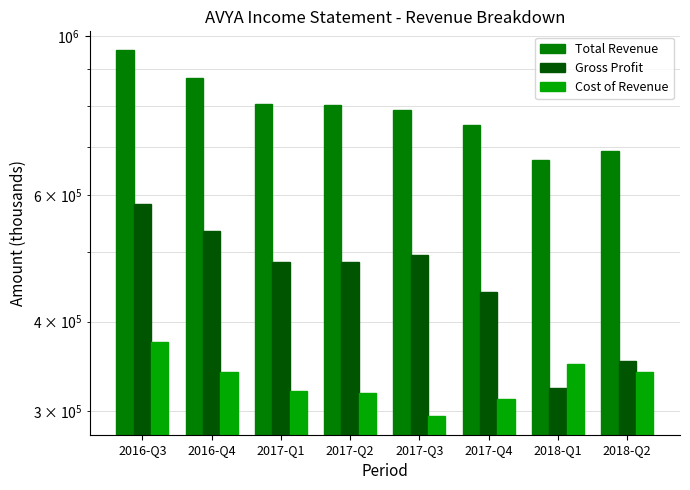

Reading left to right, extract all data points from this chart.

Total Revenue: 2016-Q3=958000	2016-Q4=875000	2017-Q1=804000	2017-Q2=803000	2017-Q3=790000	2017-Q4=752000	2018-Q1=672000	2018-Q2=692000
Gross Profit: 2016-Q3=583000	2016-Q4=535000	2017-Q1=484000	2017-Q2=485000	2017-Q3=495000	2017-Q4=440000	2018-Q1=323000	2018-Q2=352000
Cost of Revenue: 2016-Q3=375000	2016-Q4=340000	2017-Q1=320000	2017-Q2=318000	2017-Q3=295000	2017-Q4=312000	2018-Q1=349000	2018-Q2=340000